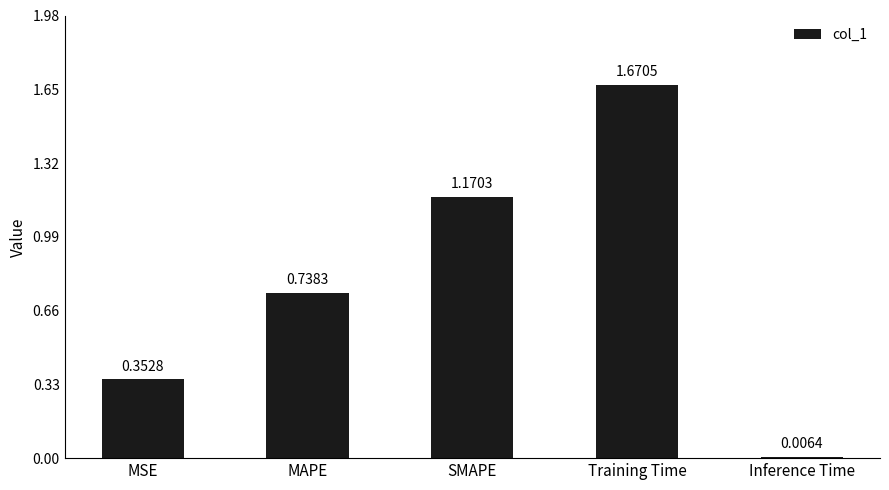

What is the change in value from SMAPE to Training Time?

+0.5